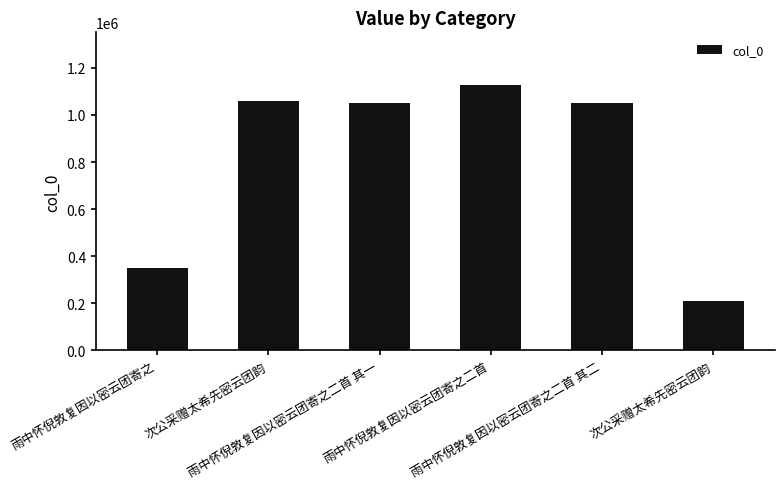

Reading left to right, extract all data points from this chart.

348340	1059969	1050515	1125787	1050516	209681